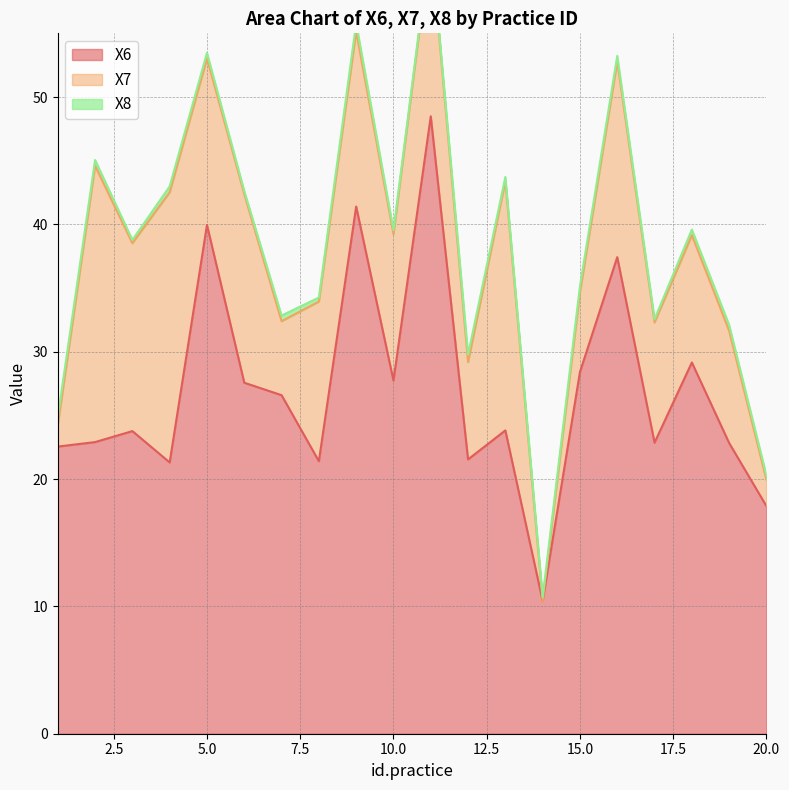

What is the maximum value for X6?

48.5